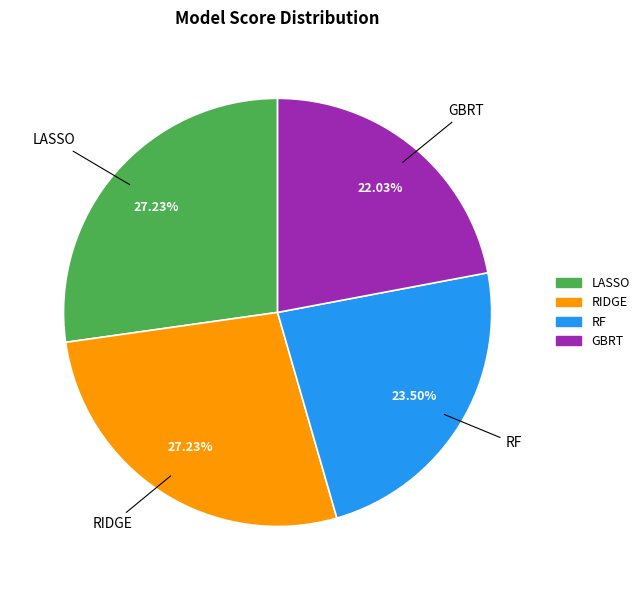

How many segments does this pie chart have?

4